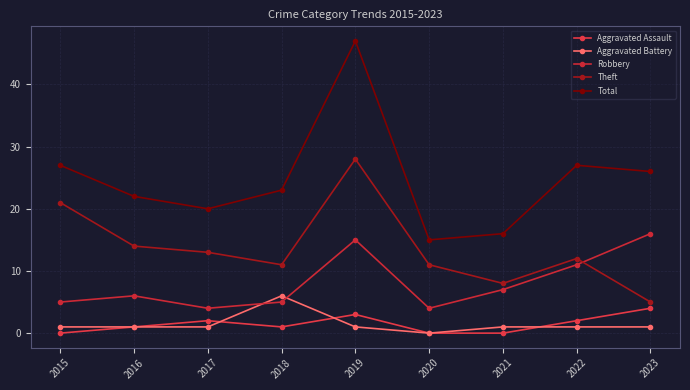

What is the sum of the Robbery values at 2022 and 2016?

17